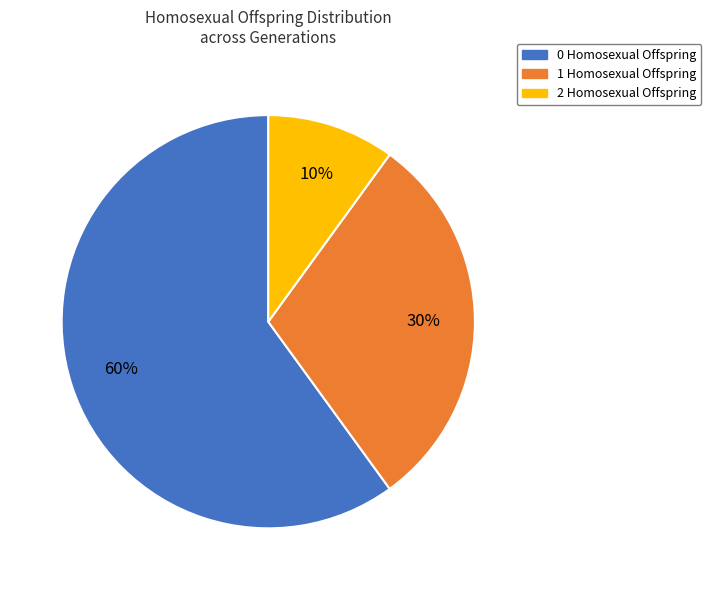

To the nearest percent, what is the average slice percentage?

33%